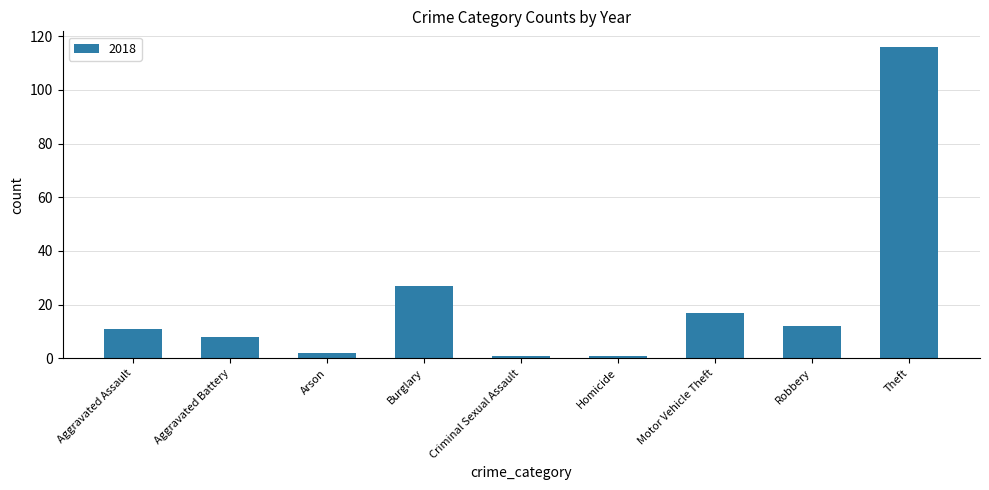

How many categories are shown in the chart?

9